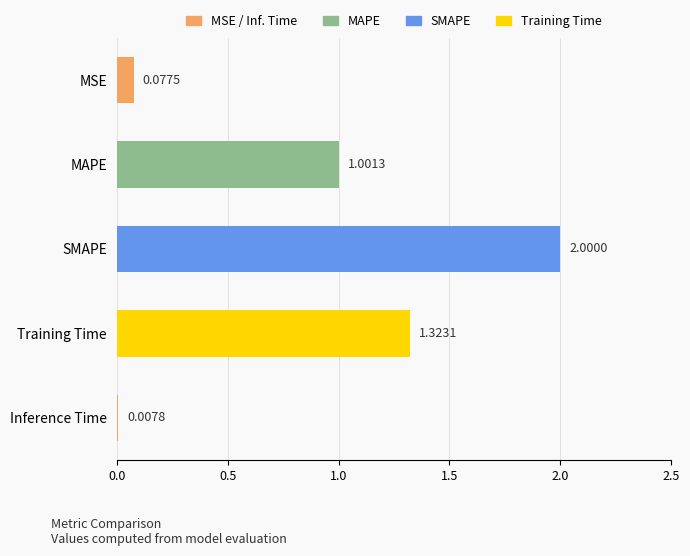

Where is the data nearest to the value 1?

MAPE